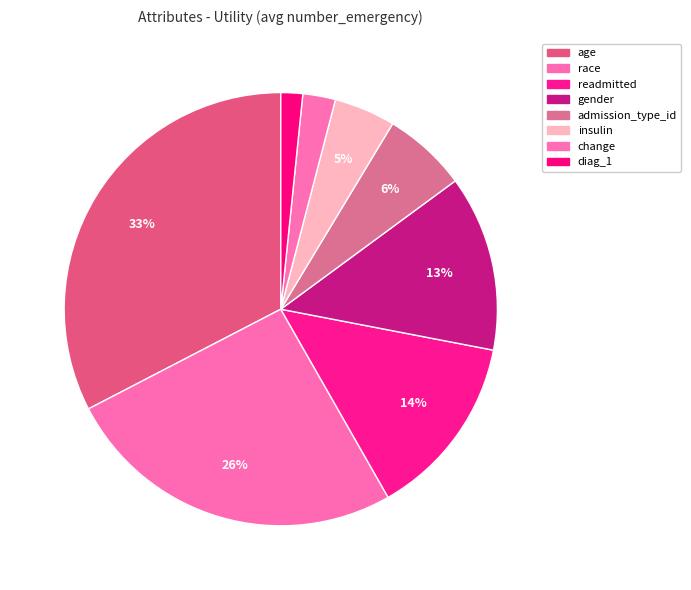

How much of the chart is everything except insulin?

95.4%